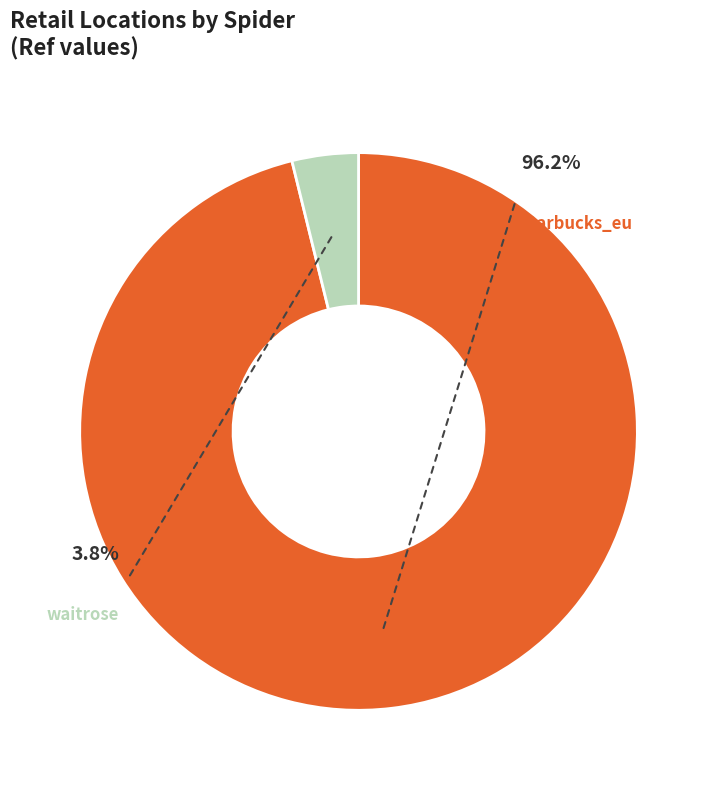

To the nearest percent, what portion does waitrose represent?

4%